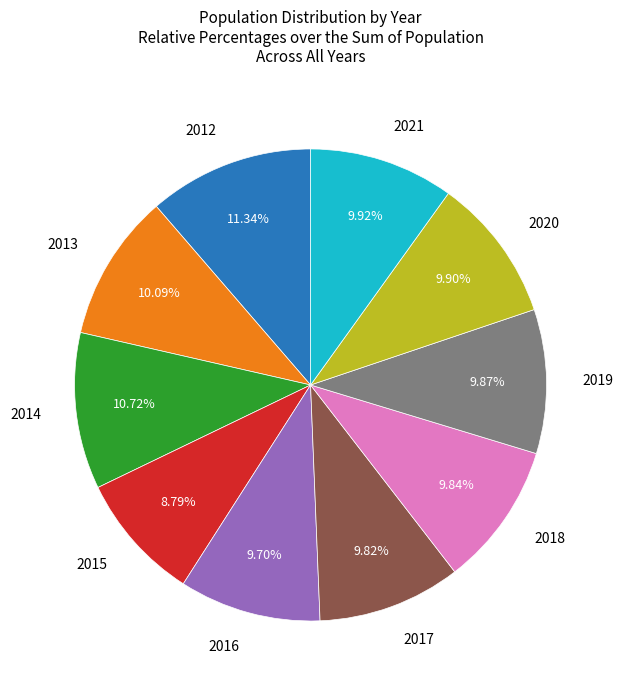

Is there any slice that represents more than half of the pie?

No